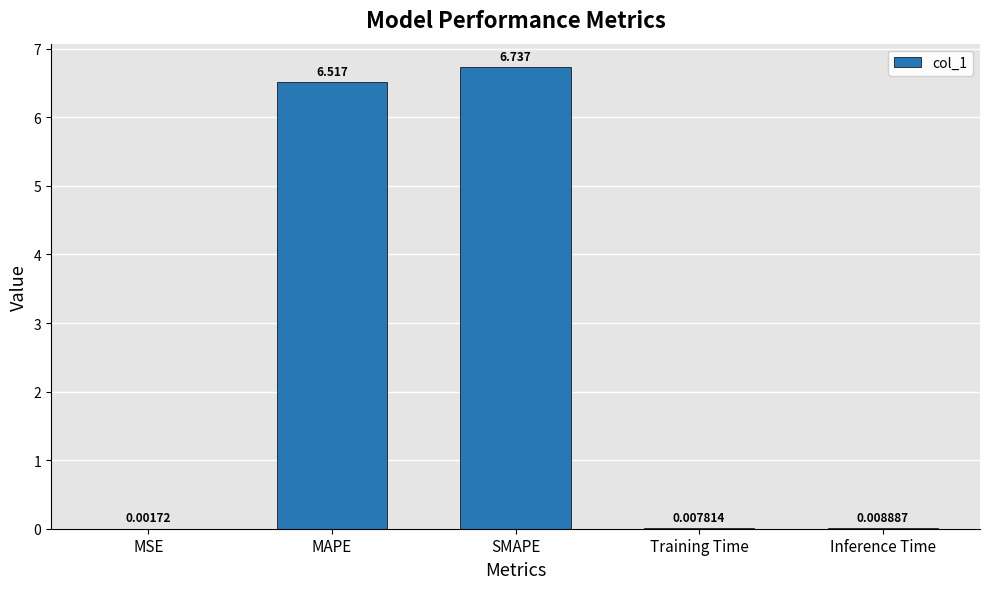

Between MSE and Training Time, which is larger?

Training Time